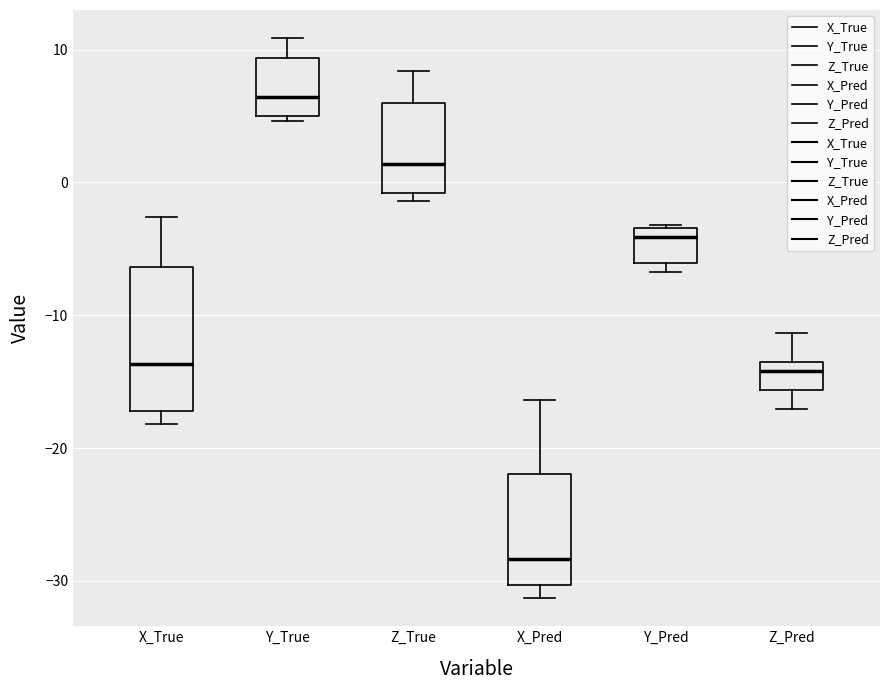

Reading left to right, read every box against the y-axis: the position of its median line, the range the box covers, and the ends of its whiskers. The values are not printed on the chart, so give them approximately, as read against the axis.

X_True: median -14, box -17 to -6, whiskers -18 to -3
Y_True: median 6, box 5 to 9, whiskers 5 (just below the box's lower edge) to 11
Z_True: median 1, box -1 to 6, whiskers -1 (just below the box's lower edge) to 8
X_Pred: median -28, box -30 to -22, whiskers -31 to -16
Y_Pred: median -4, box -6 to -3, whiskers -7 to -3
Z_Pred: median -14 (just below the box's upper edge), box -16 to -14, whiskers -17 to -11